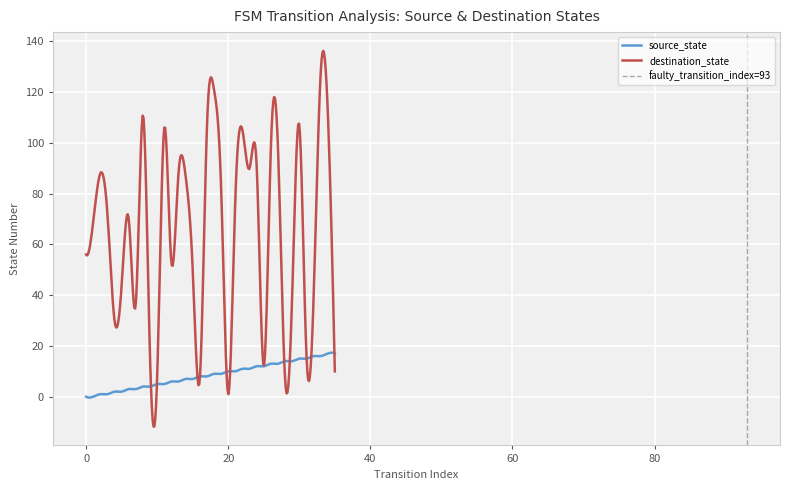

How many values in source_state are above zero?

34